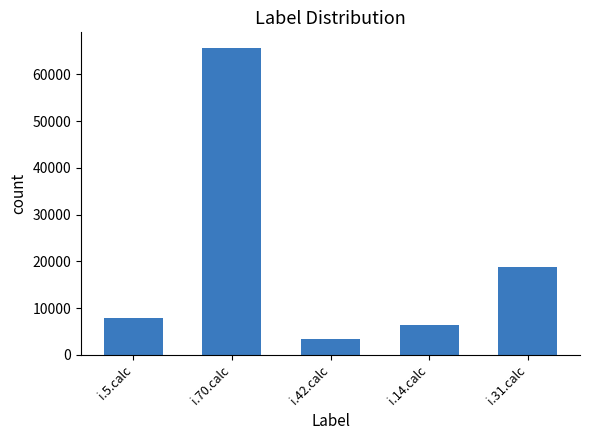

Rank the categories by value from highest to lowest.

i.70.calc, i.31.calc, i.5.calc, i.14.calc, i.42.calc